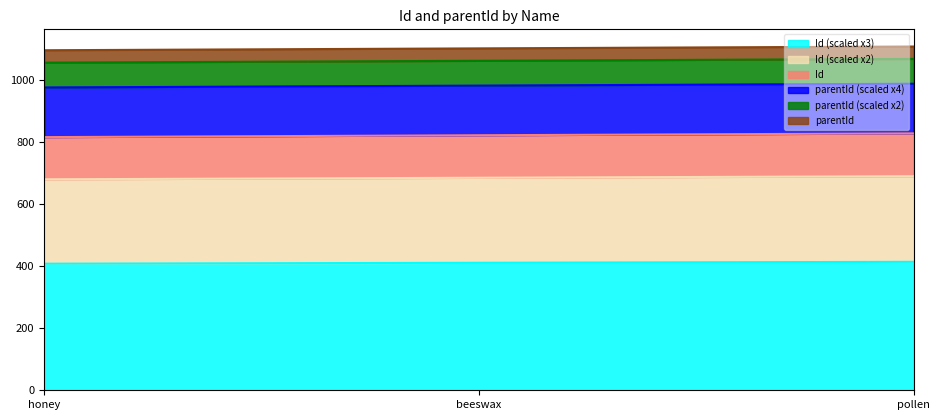

Read the value at honey.

408